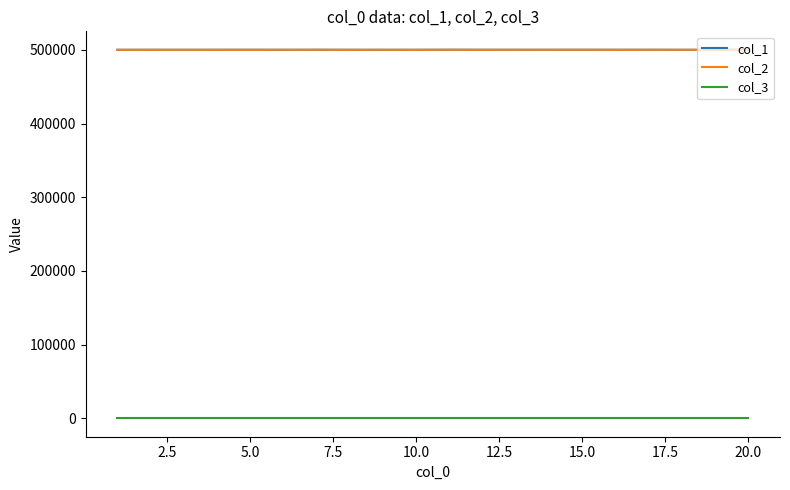

True or false: col_3 and col_2 cross at least once.

False